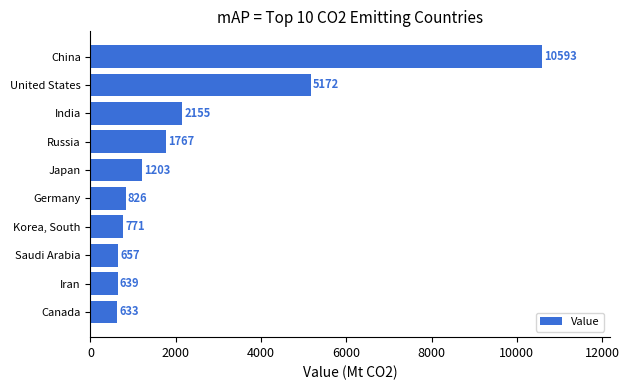

List the labels in order of value, smallest first.

Canada, Iran, Saudi Arabia, Korea, South, Germany, Japan, Russia, India, United States, China